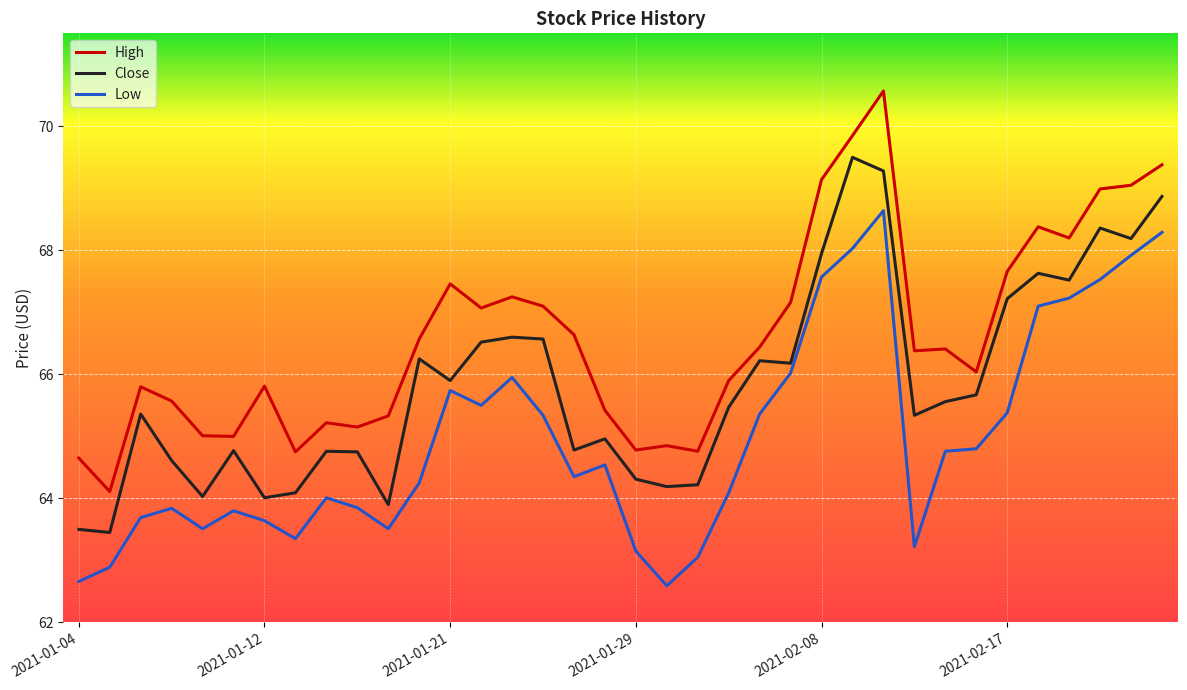

What is the difference between the maximum and minimum values in the High series?

6.5